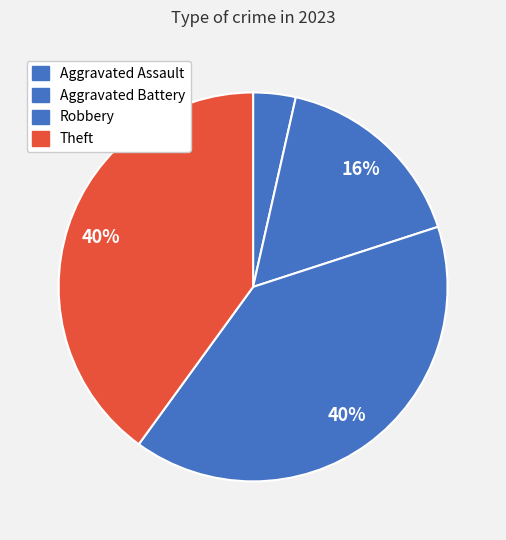

Count the number of slices in the pie.

4